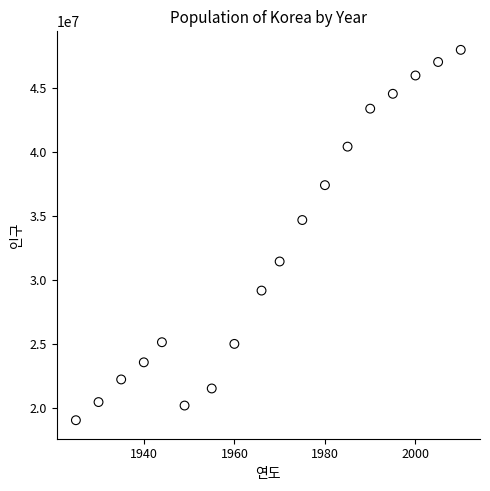

What Y value in the scatter plot is closest to 33505395?

34678972